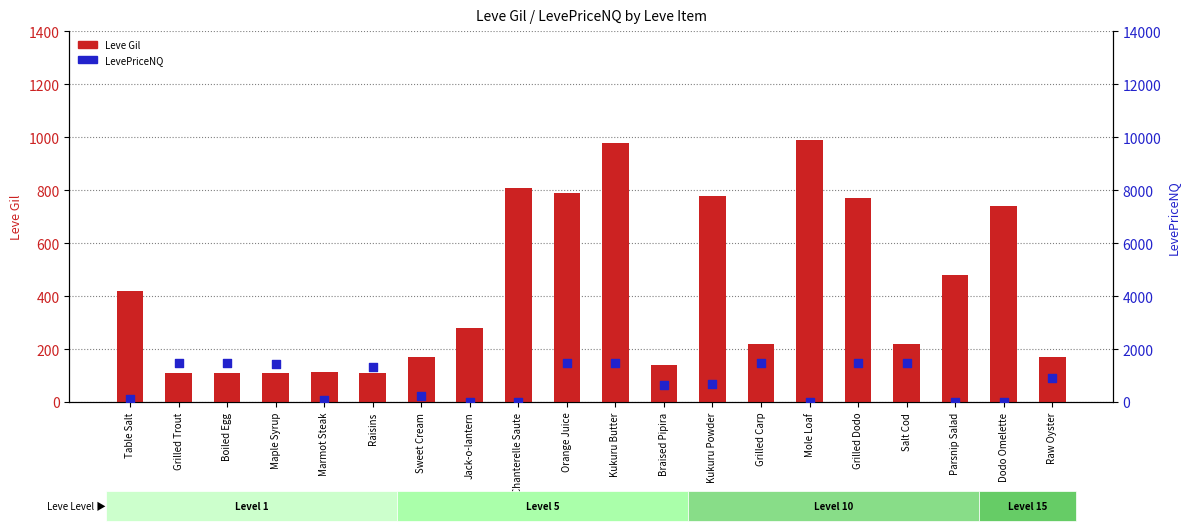

Which series has the largest total across all categories?

LevePriceNQ